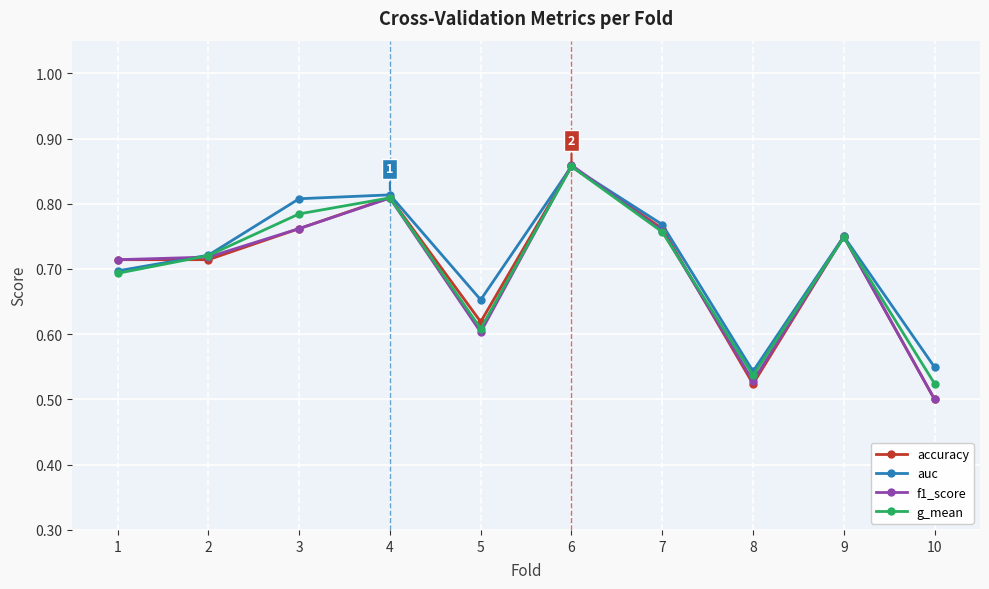

Is the value of auc at 5 greater than the value of f1_score at 7?

No